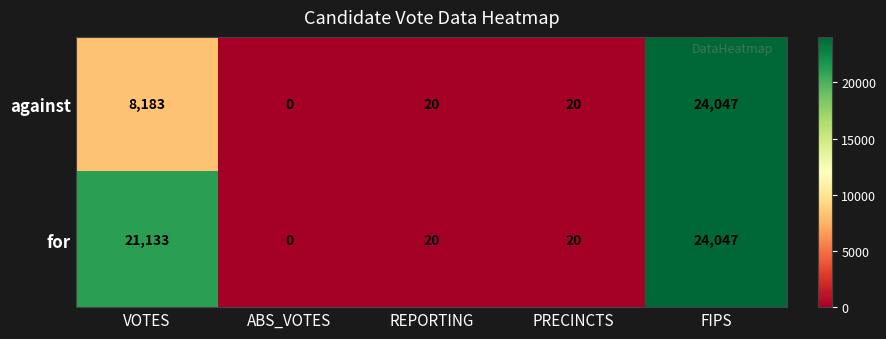

At which label does for first exceed 20?

VOTES